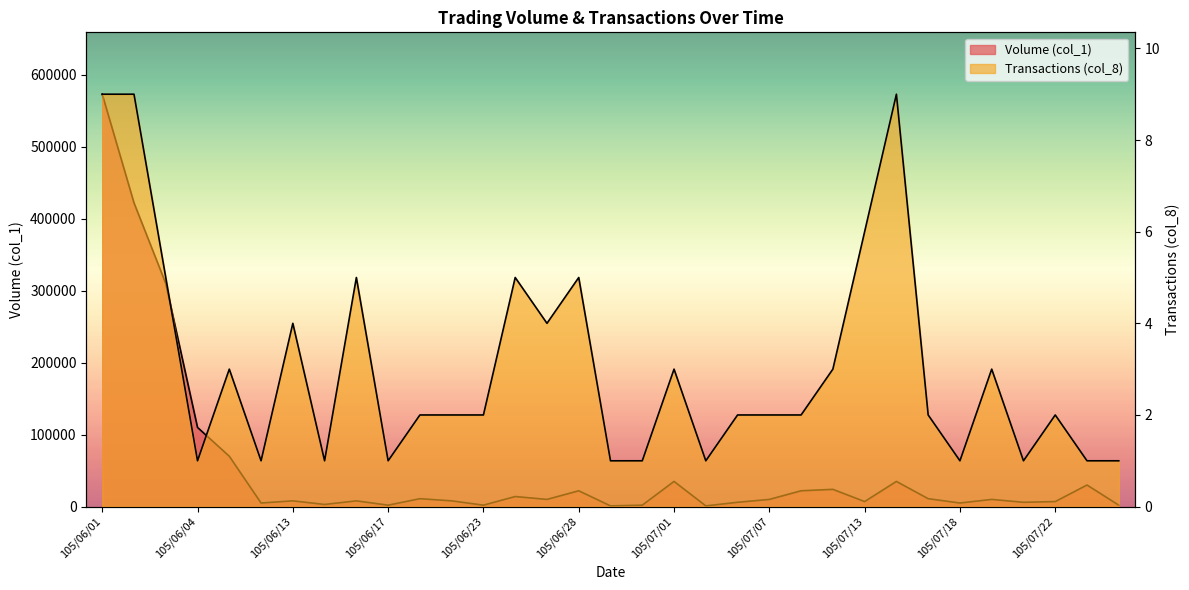

Which label corresponds to the smallest value in the chart?

105/06/04